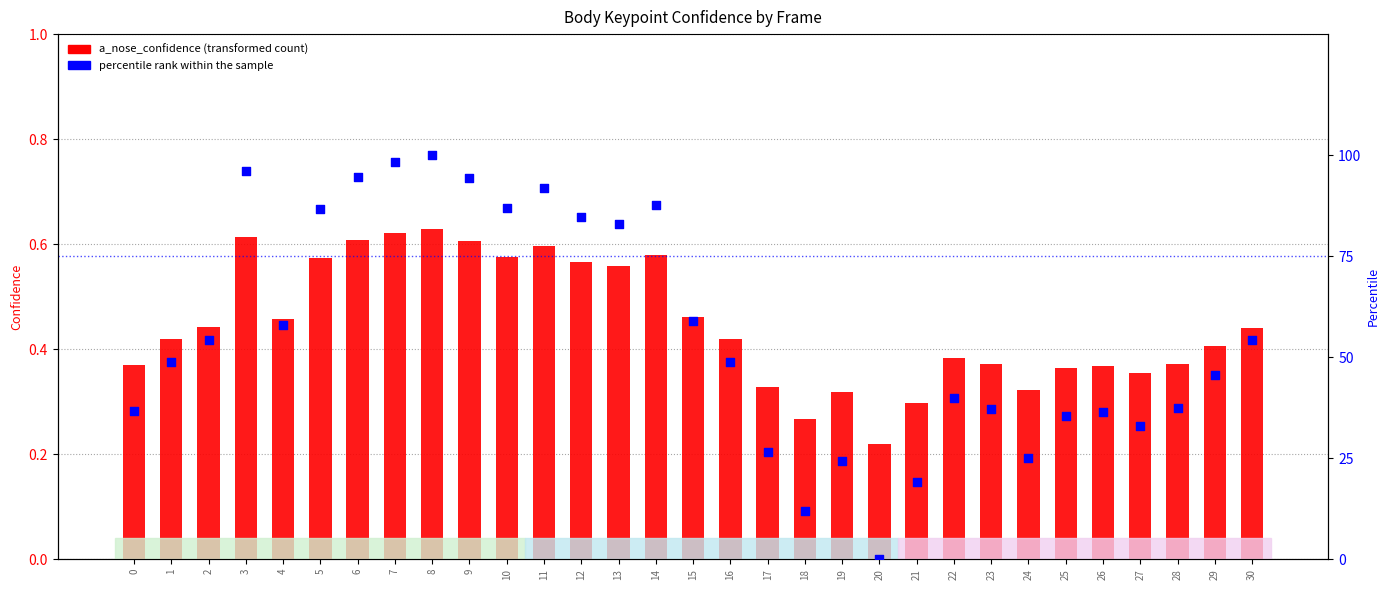

Which series has the widest spread of Y values?

percentile rank within the sample